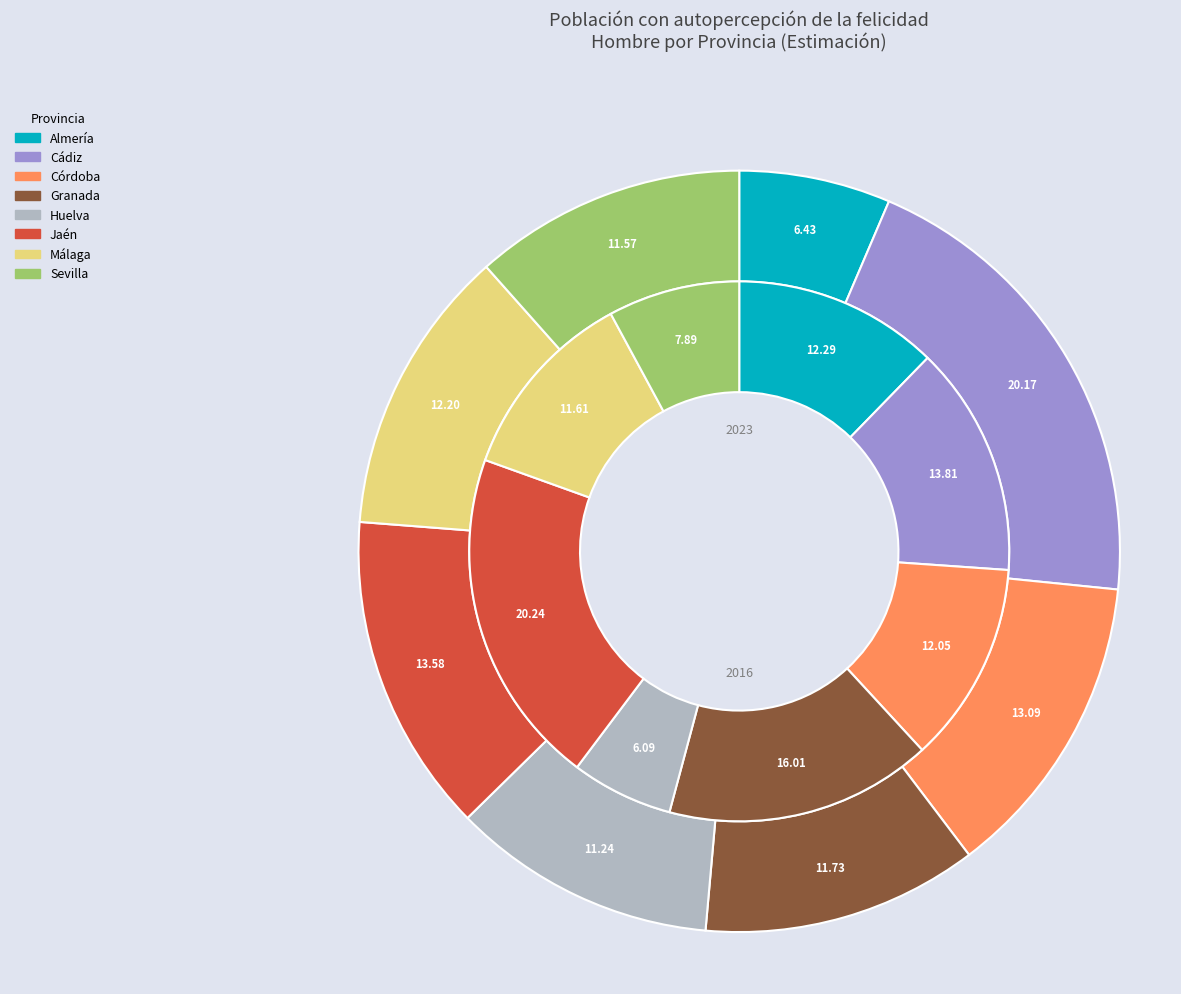

Combined, what portion of the pie is Sevilla and Huelva?

14.0%